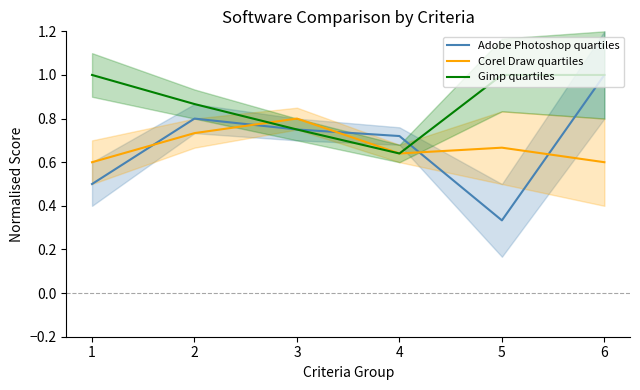

List the series in order of their peak value, highest first.

Adobe Photoshop quartiles, Gimp quartiles, Corel Draw quartiles